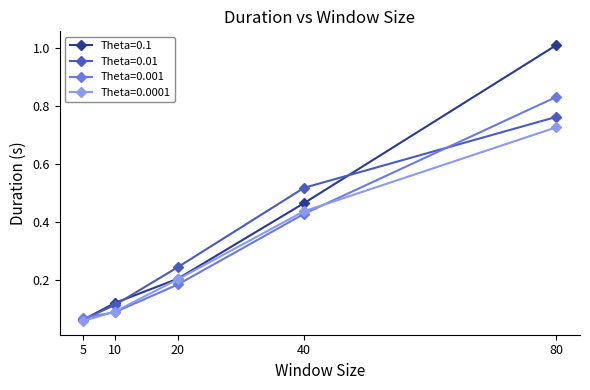

The value of Theta=0.1 at 20 is 0.2. True or false?

True